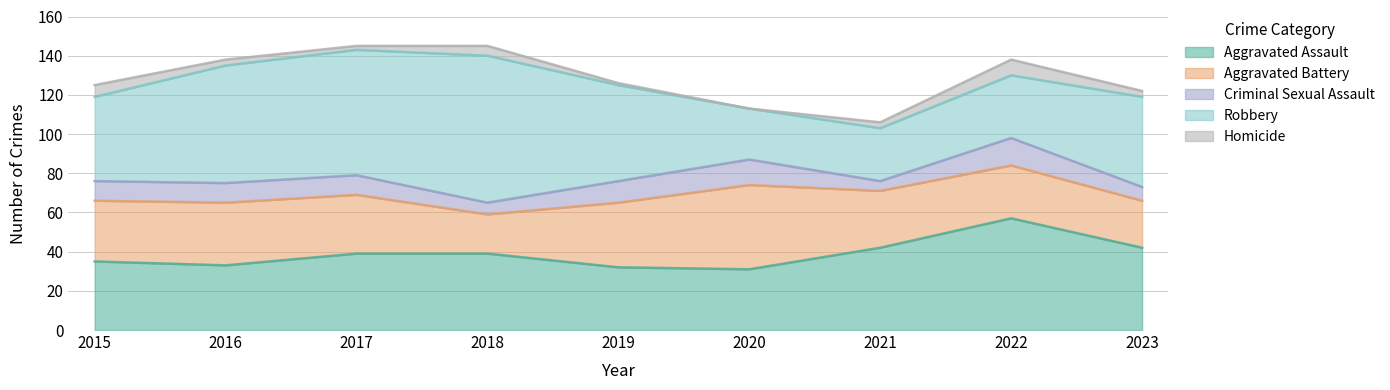

At which category does the chart reach its minimum across all series?

2020